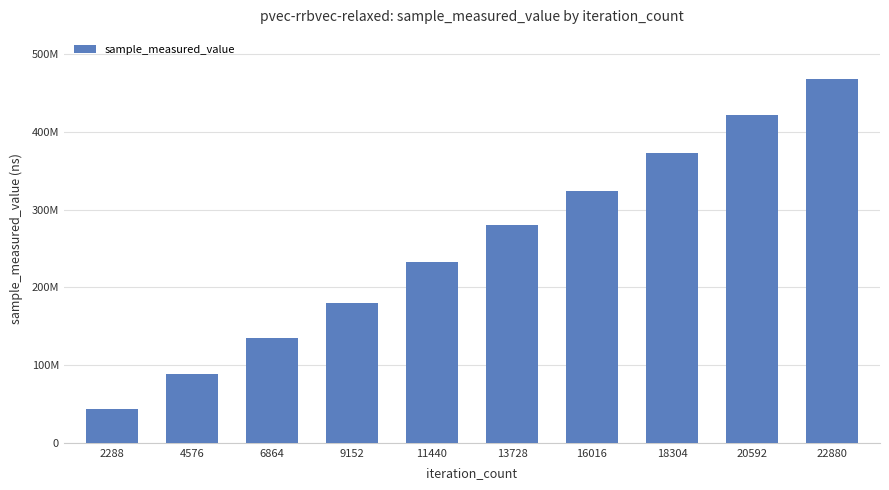

Reading left to right, what are all the values shown in this chart?

2288=44468576	4576=88686191	6864=135188676	9152=180636614	11440=232609904	13728=280779063	16016=323353637	18304=372726744	20592=421509122	22880=468382905